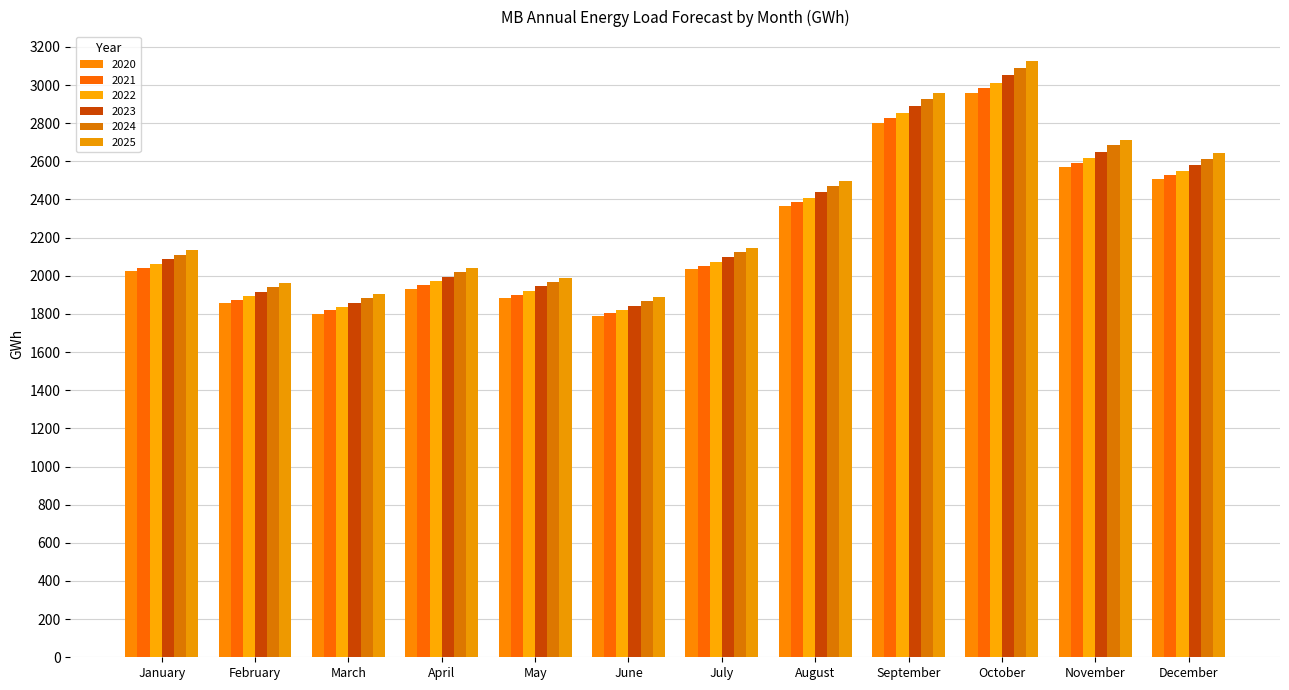

What is the minimum value shown in the chart?

1788